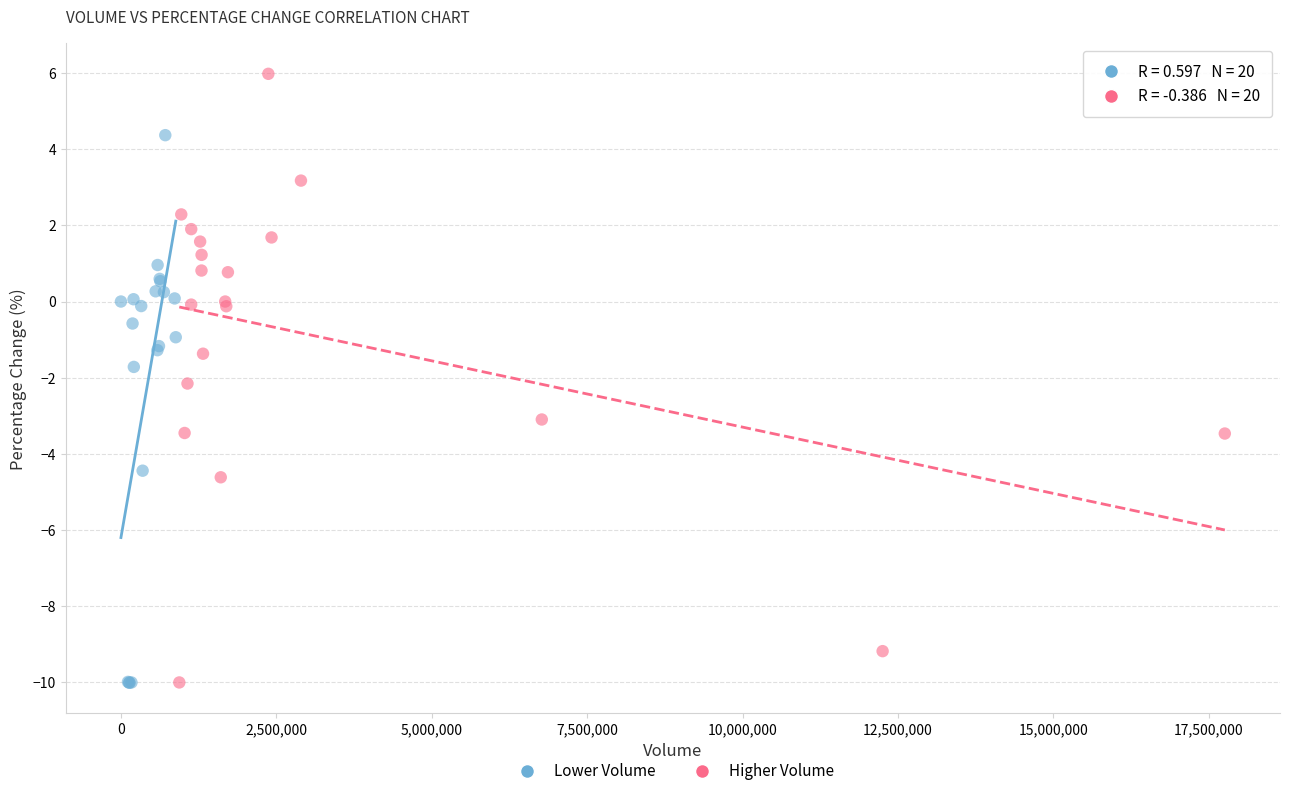

Which series has the widest spread of Y values?

Higher Volume